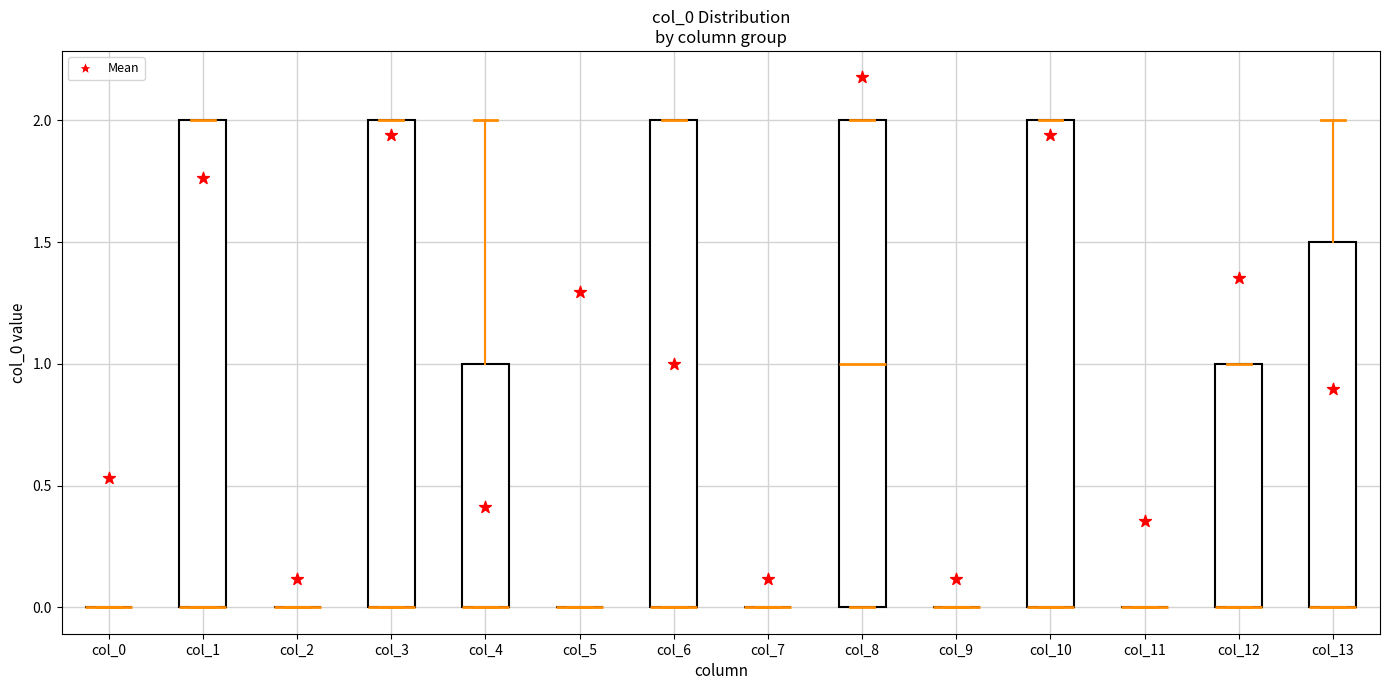

Reading left to right, transcribe this box plot: for each box, give where its median line is, the range the box spans, and where its two whiskers end, as read against the y-axis. The values are not printed on the chart, so give them approximately, as read against the axis.

col_0: box collapsed to a line at 0.0, whiskers 0.0 to 0.0
col_1: median 0.0 (drawn on the box's lower edge), box 0.0 to 2.0, whiskers 0.0 to 2.0
col_2: box collapsed to a line at 0.0, whiskers 0.0 to 0.0
col_3: median 0.0 (drawn on the box's lower edge), box 0.0 to 2.0, whiskers 0.0 to 2.0
col_4: median 0.0 (drawn on the box's lower edge), box 0.0 to 1.0, whiskers 0.0 to 2.0
col_5: box collapsed to a line at 0.0, whiskers 0.0 to 0.0
col_6: median 0.0 (drawn on the box's lower edge), box 0.0 to 2.0, whiskers 0.0 to 2.0
col_7: box collapsed to a line at 0.0, whiskers 0.0 to 0.0
col_8: median 1.0, box 0.0 to 2.0, whiskers 0.0 to 2.0
col_9: box collapsed to a line at 0.0, whiskers 0.0 to 0.0
col_10: median 0.0 (drawn on the box's lower edge), box 0.0 to 2.0, whiskers 0.0 to 2.0
col_11: box collapsed to a line at 0.0, whiskers 0.0 to 0.0
col_12: median 0.0 (drawn on the box's lower edge), box 0.0 to 1.0, whiskers 0.0 to 1.0
col_13: median 0.0 (drawn on the box's lower edge), box 0.0 to 1.5, whiskers 0.0 to 2.0